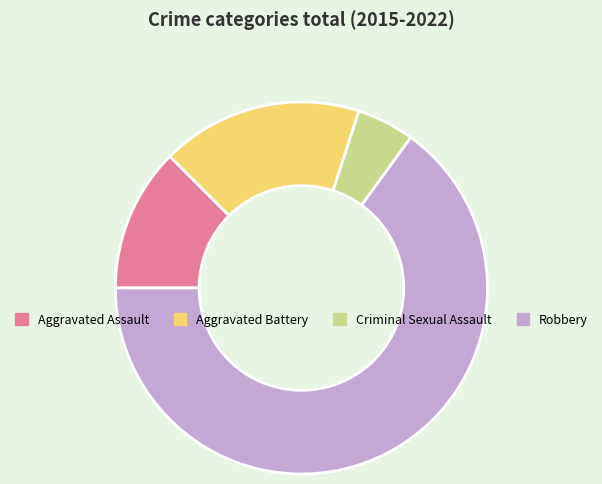

Count the number of slices in the pie.

4